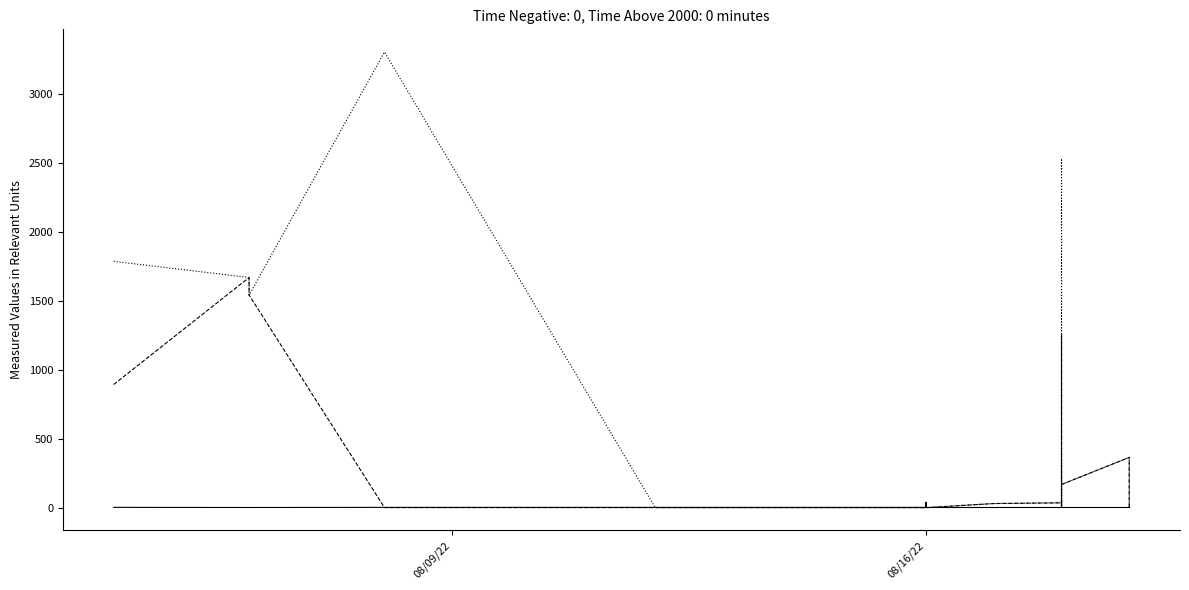

How many intersections are there between TOTAL_BAJA and CANTIDAD?

2